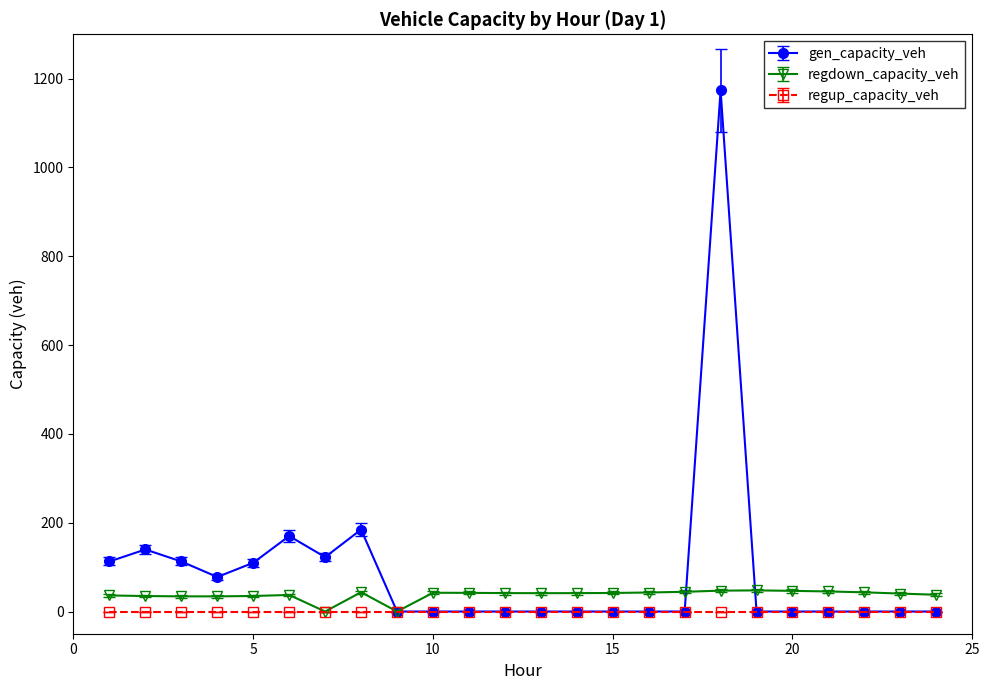

Which series has the largest range (max minus min)?

gen_capacity_veh